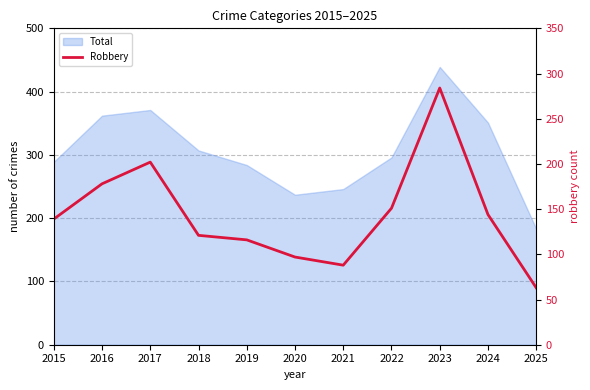

How many lines are shown in the chart?

1